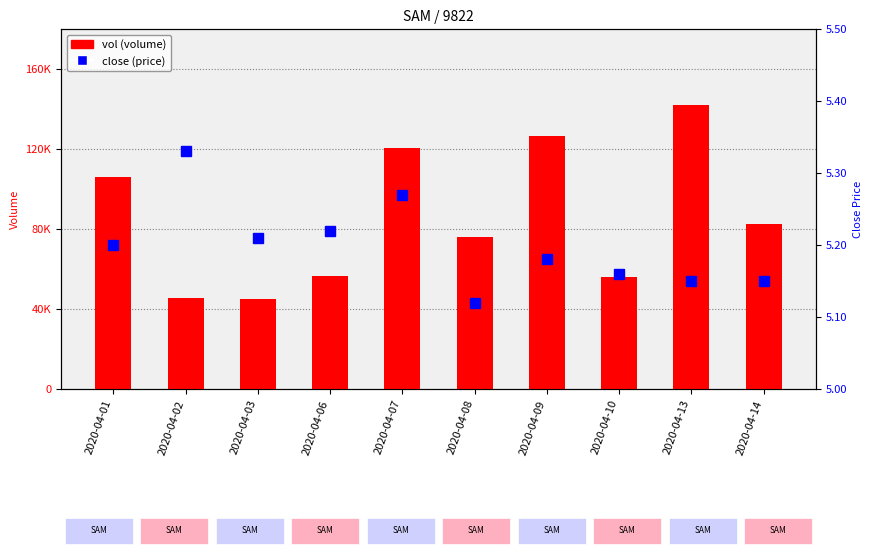

Rank the categories by close value from highest to lowest.

2020-04-02, 2020-04-07, 2020-04-06, 2020-04-03, 2020-04-01, 2020-04-09, 2020-04-10, 2020-04-13, 2020-04-14, 2020-04-08